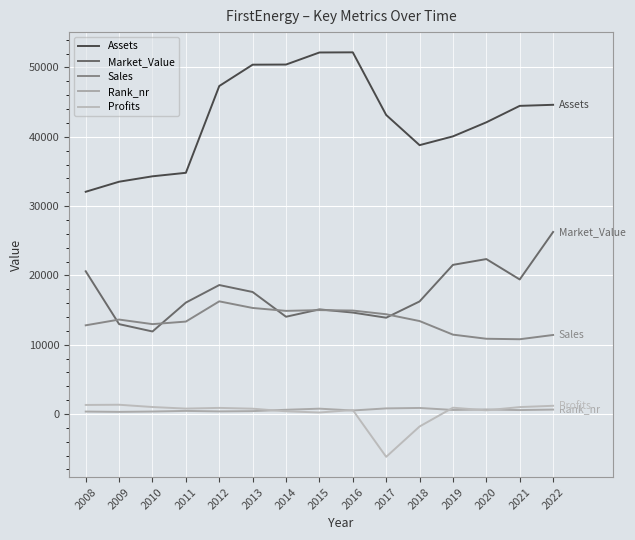

Reading right to left, transcribe all the data shown in this chart.

Assets: 2022=44617	2021=44464	2020=42090	2019=40063	2018=38795	2017=43148	2016=52187	2015=52166	2014=50424	2013=50406	2012=47326	2011=34805	2010=34300	2009=33520	2008=32070
Market_Value: 2022=26267	2021=19416	2020=22358	2019=21522	2018=16244	2017=13897	2016=14638	2015=15099	2014=14036	2013=17607	2012=18611	2011=16080	2010=11910	2009=12970	2008=20600
Sales: 2022=11406	2021=10790	2020=10861	2019=11454	2018=13416	2017=14396	2016=14931	2015=14994	2014=14883	2013=15303	2012=16258	2011=13339	2010=12970	2009=13630	2008=12800
Rank_nr: 2022=642	2021=571	2020=655	2019=586	2018=876	2017=813	2016=513	2015=773	2014=612	2013=418	2012=379	2011=449	2010=361	2009=310	2008=356
Profits: 2022=1189	2021=1003	2020=533	2019=913	2018=-1799	2017=-6177	2016=578	2015=221	2014=392	2013=770	2012=885	2011=784	2010=1010	2009=1340	2008=1310